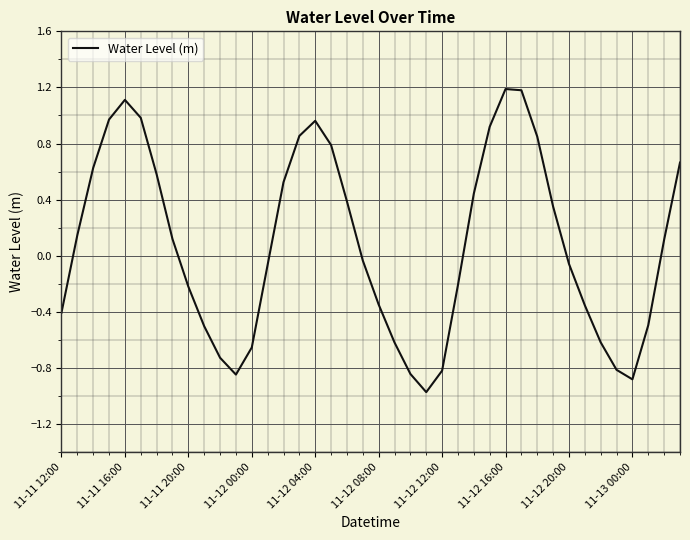

What is the minimum value shown in the chart?

-1.0